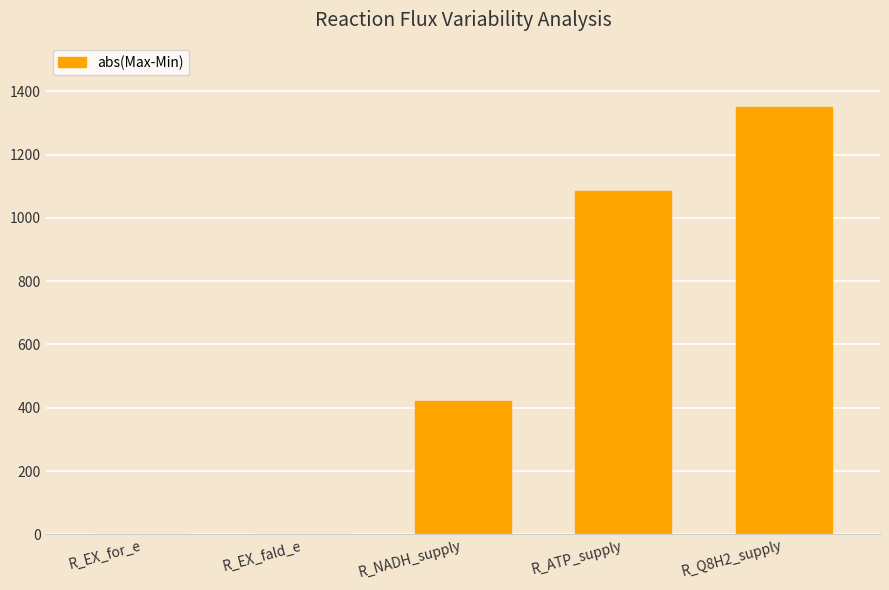

True or false: the data shows 0.0 at R_EX_for_e.

True